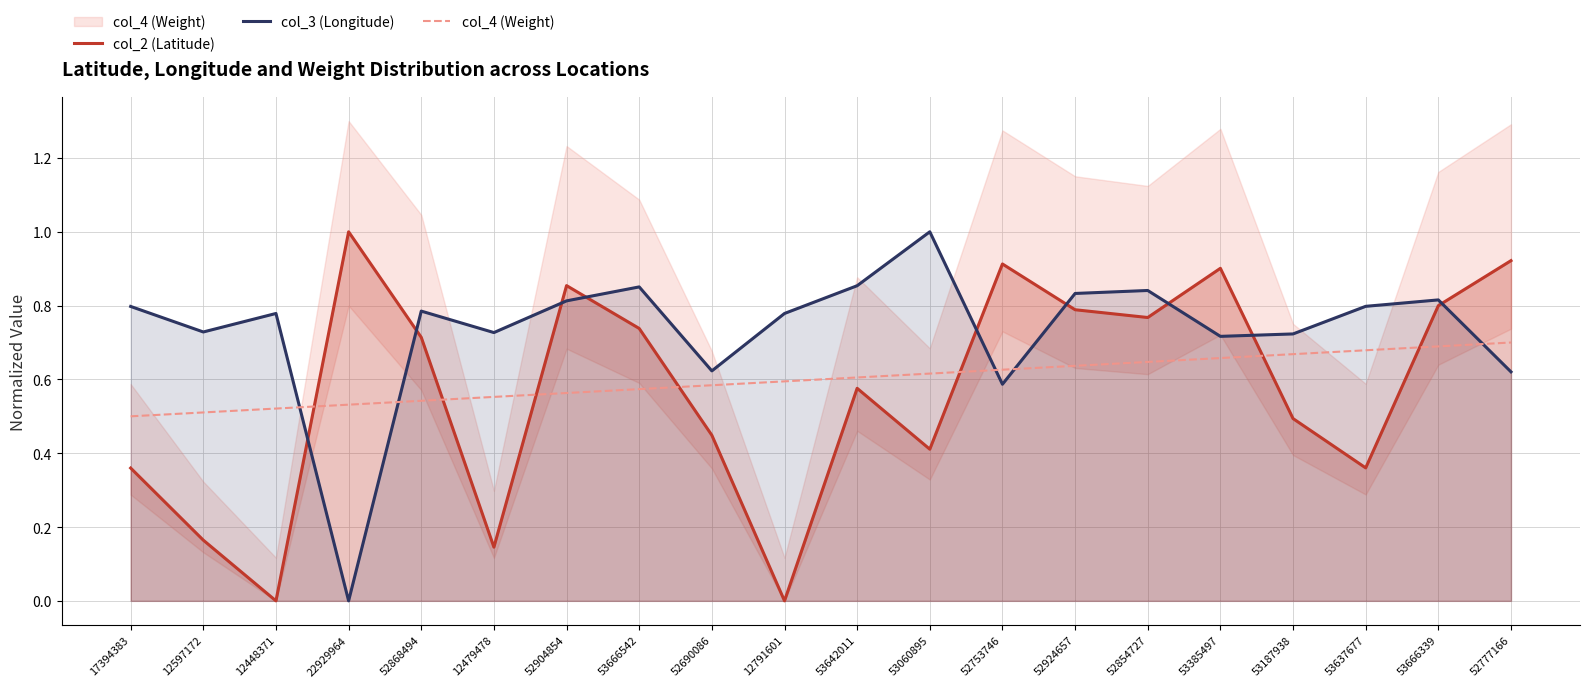

What is the average value of the col_4 (Weight) series?

0.6